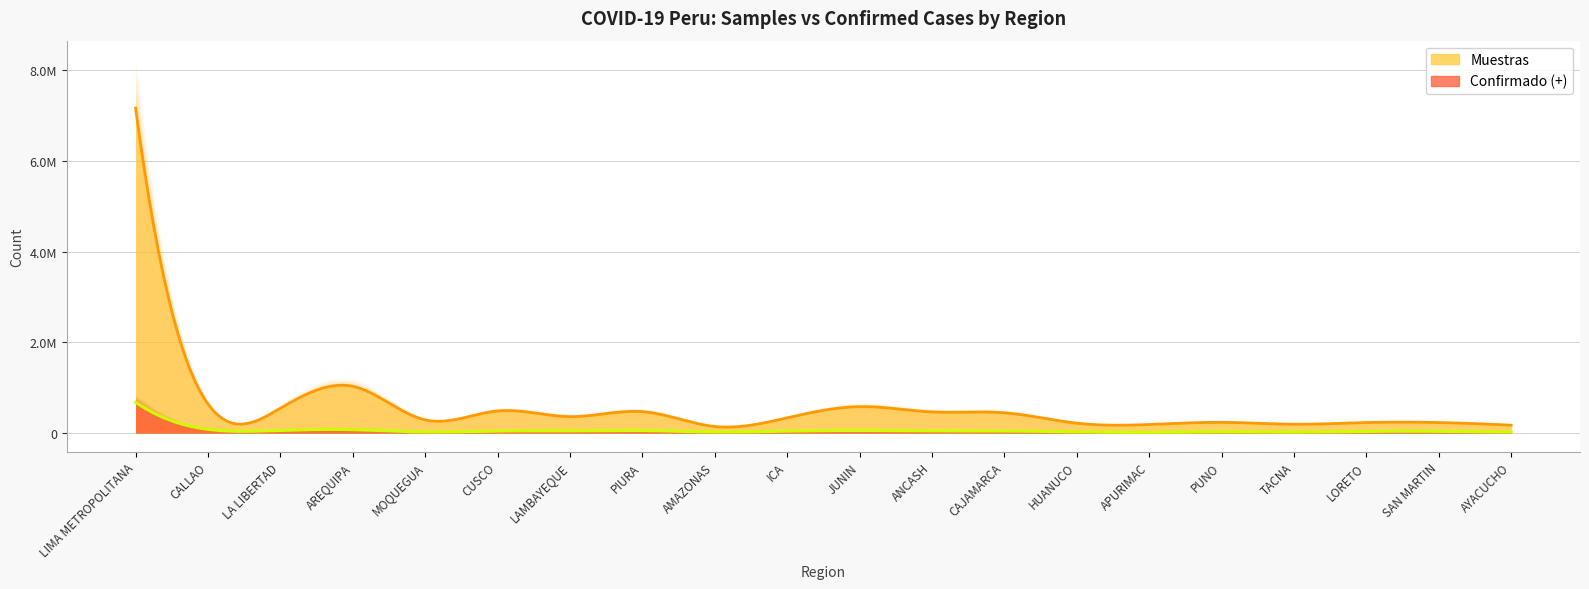

Is the value of Muestras at LORETO greater than the value of Confirmado (+) at JUNIN?

Yes